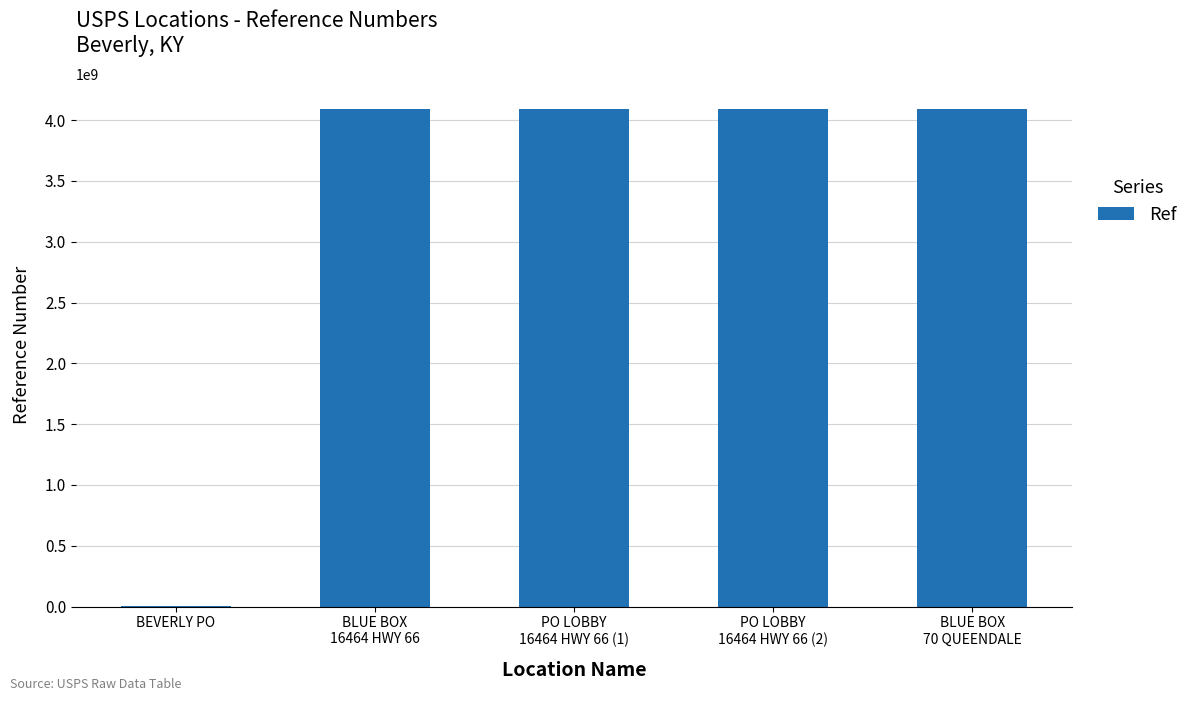

Between BLUE BOX
16464 HWY 66 and BEVERLY PO, which is larger?

BLUE BOX
16464 HWY 66